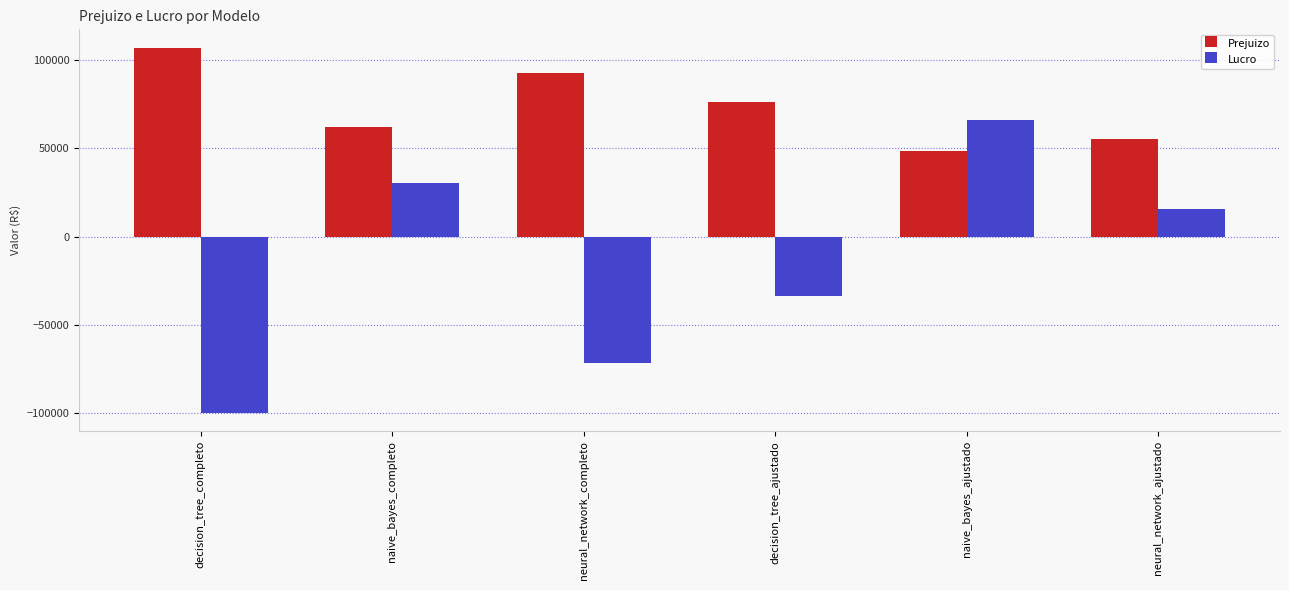

At which label does Lucro reach its minimum?

decision_tree_completo